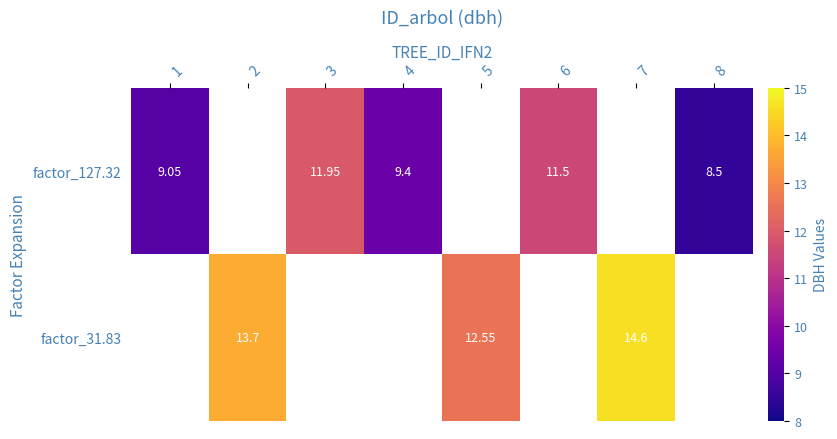

Is it true that factor_127.32 equals 18.9 at 6?

False